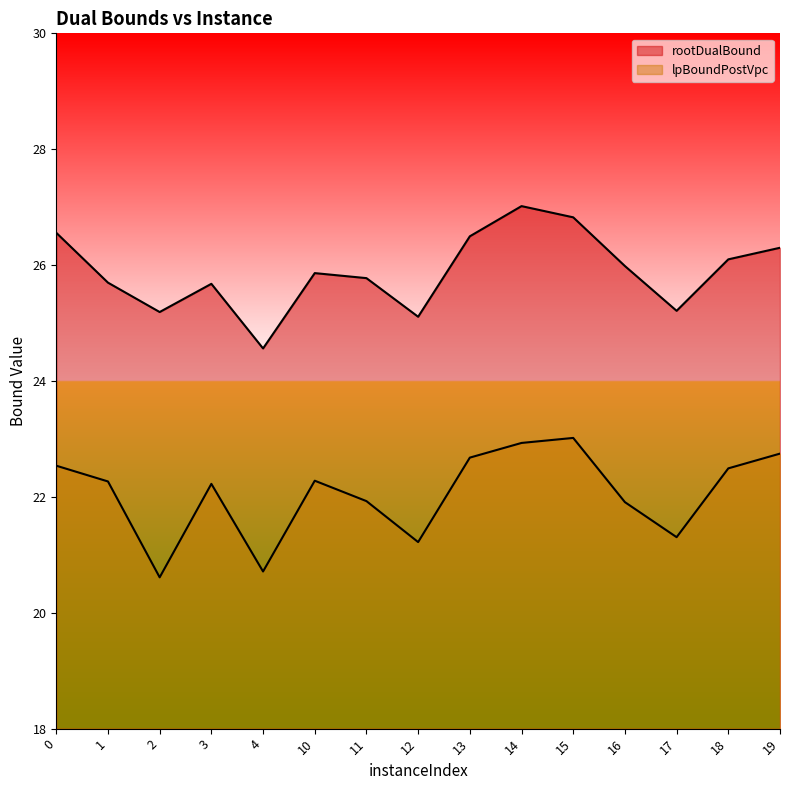

At which category is the sum across all series the highest?

14